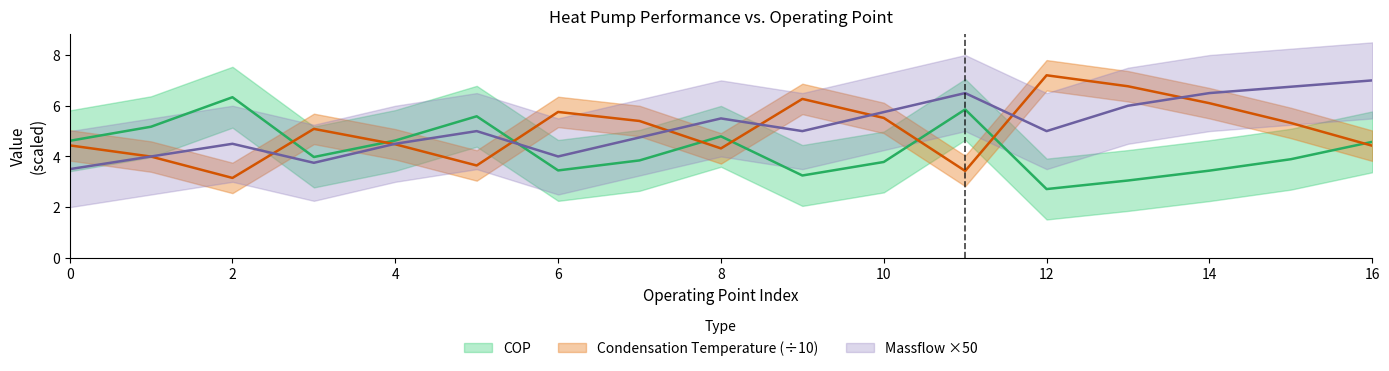

True or false: COP has a value of 0.6 at 12.

False